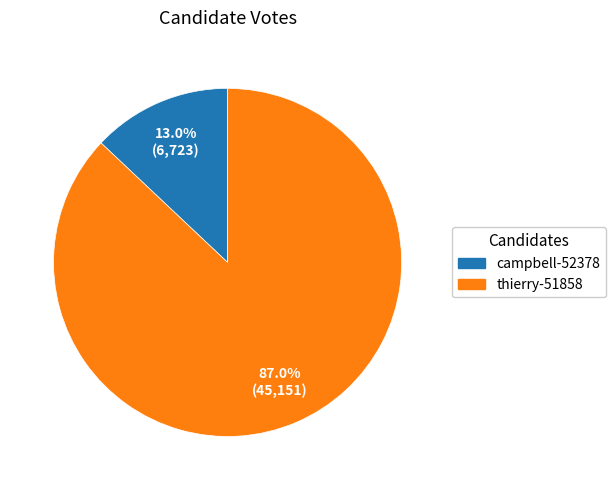

To the nearest percent, what is the combined percentage of thierry-51858 and campbell-52378?

100%